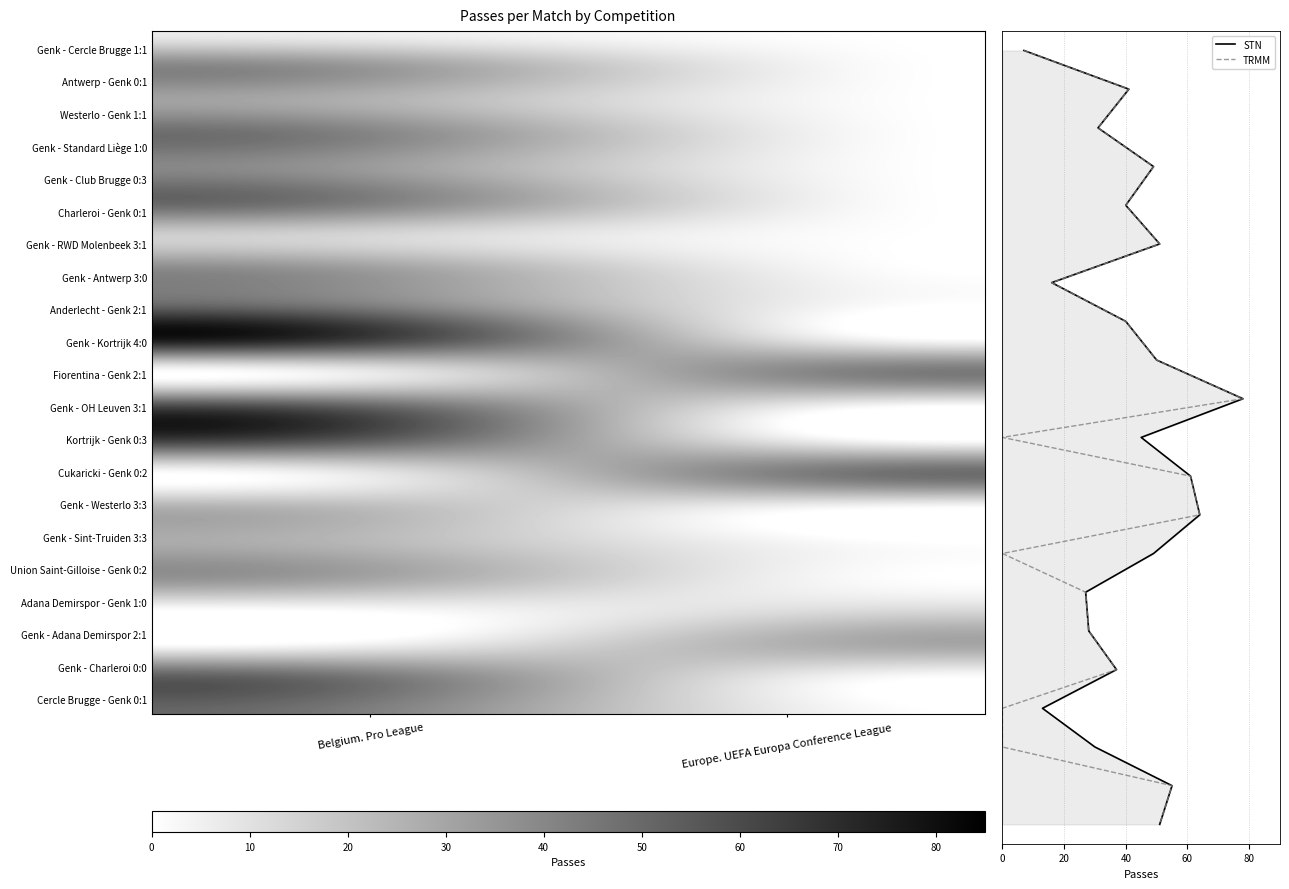

At which label does Charleroi - Genk 0:1 reach its minimum?

Europe. UEFA Europa Conference League